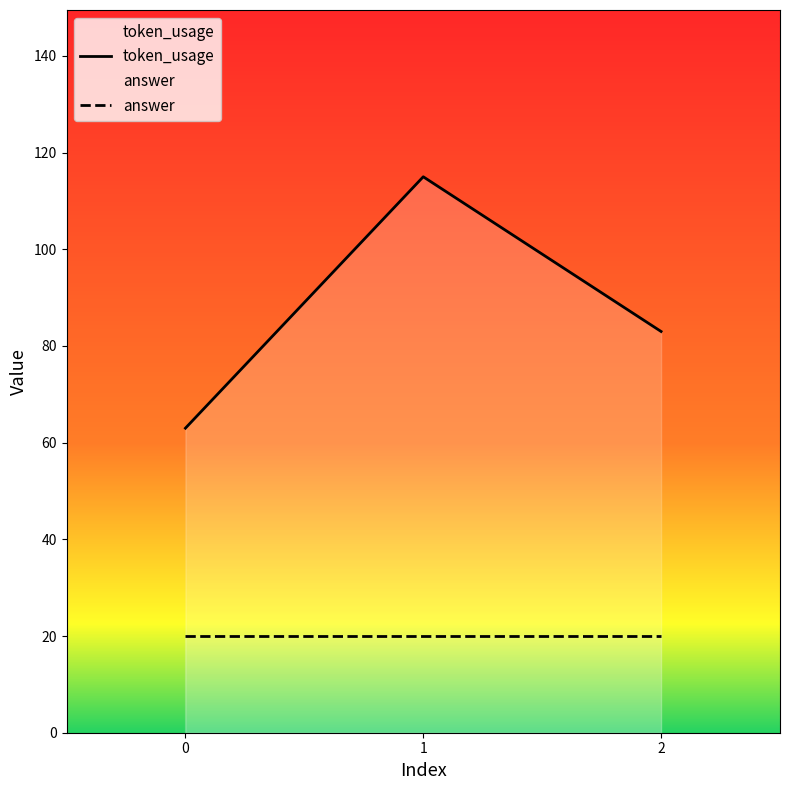

What is the total value across all series at 0?

83